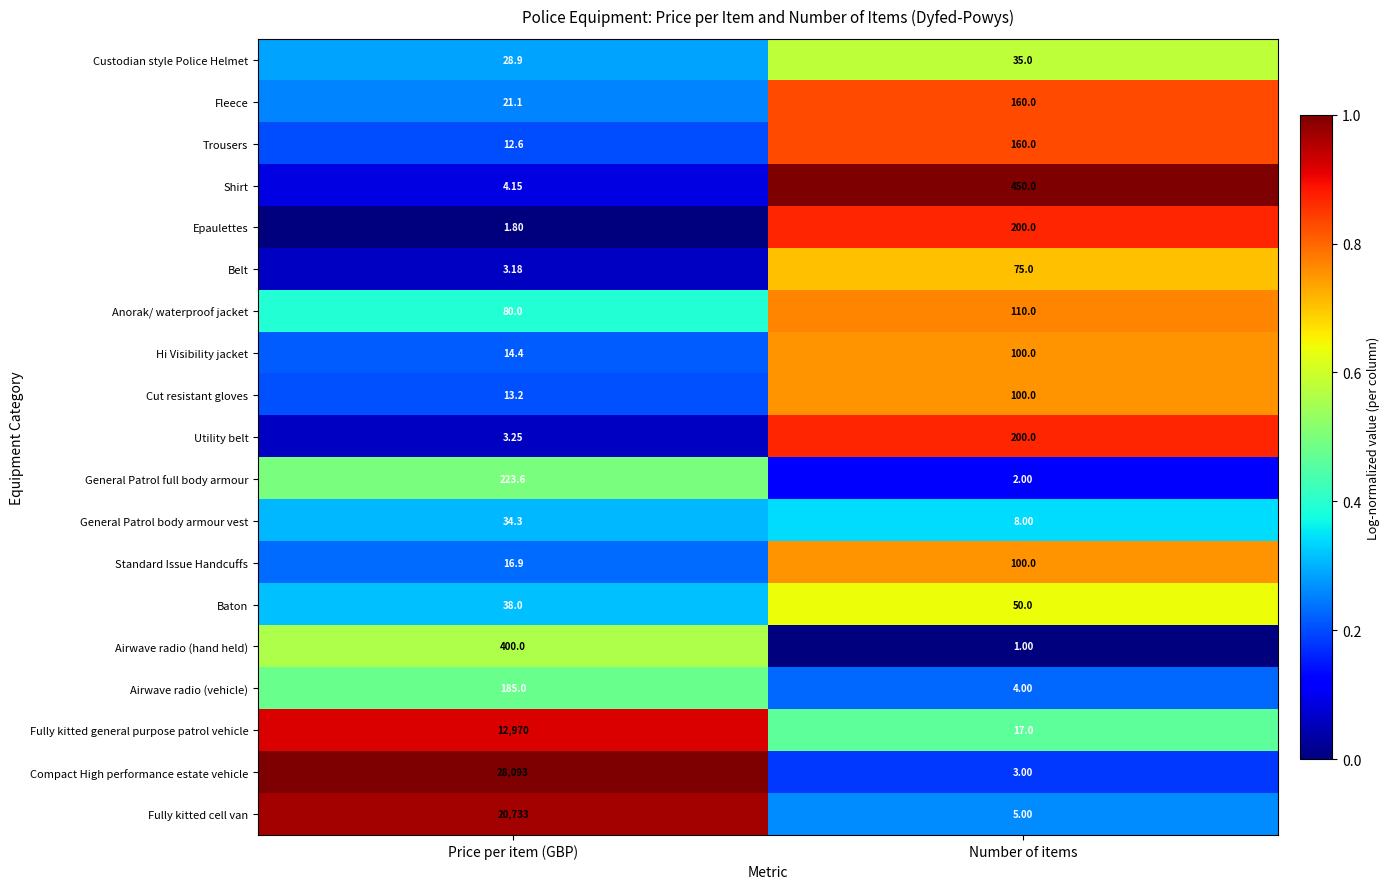

Which series has the largest total across all categories?

Compact High performance estate vehicle